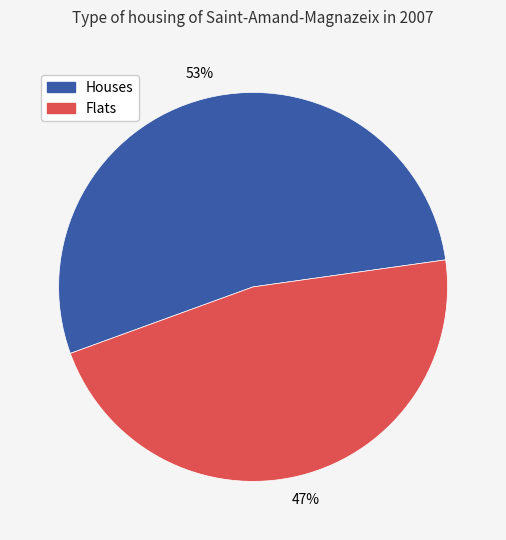

To the nearest percent, what is the average slice percentage?

50%